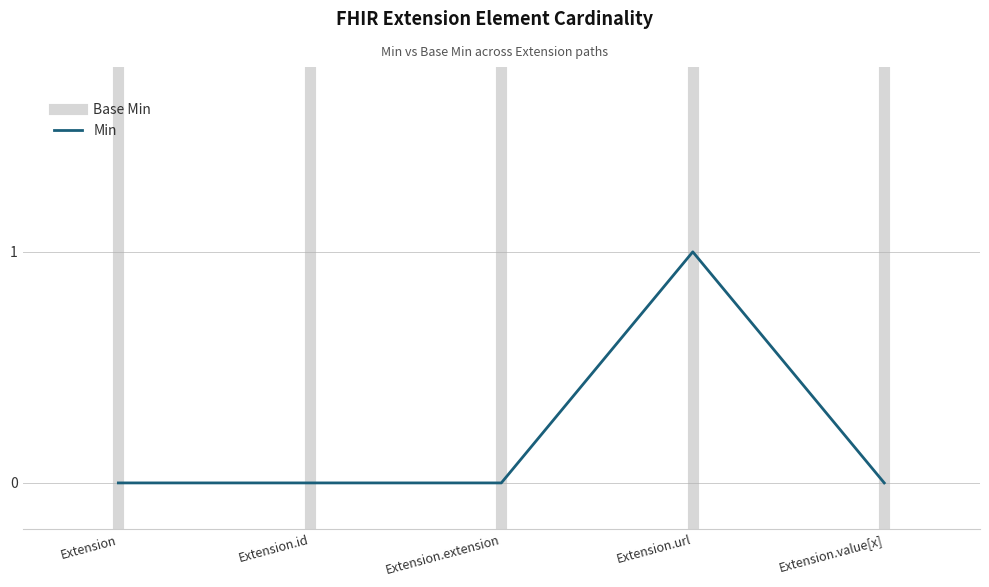

Does the chart display data point markers on the line(s)?

No